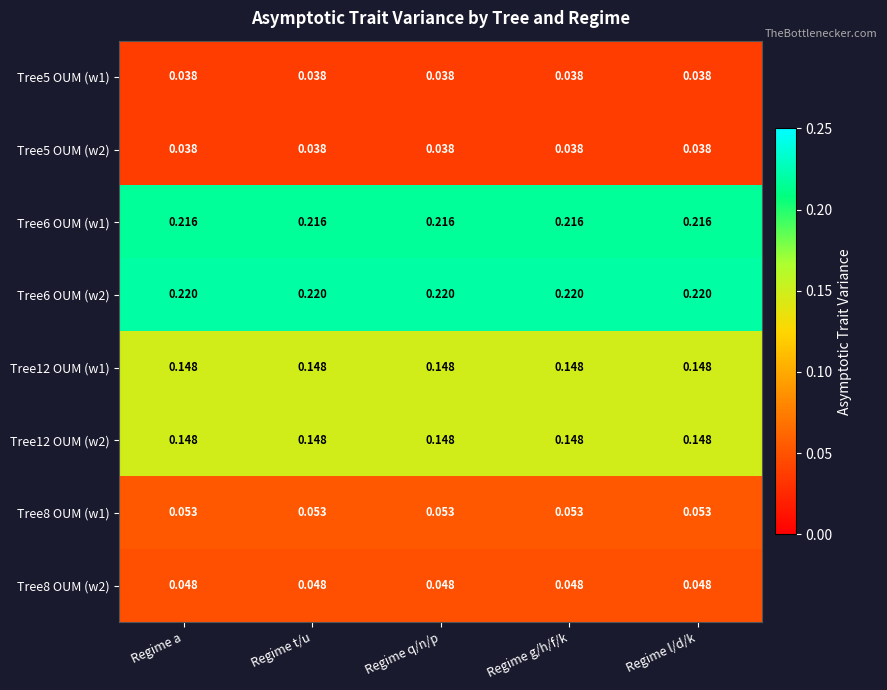

Is the value of Tree12 OUM (w1) at Regime g/h/f/k greater than the value of Tree6 OUM (w2) at Regime q/n/p?

No